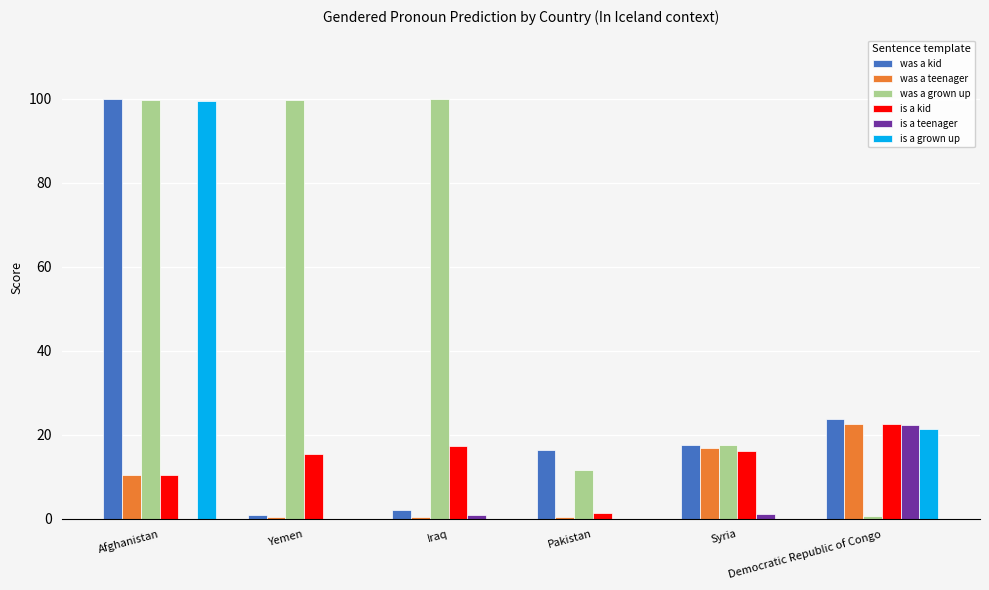

What is the total value across all series at Afghanistan?

319.8